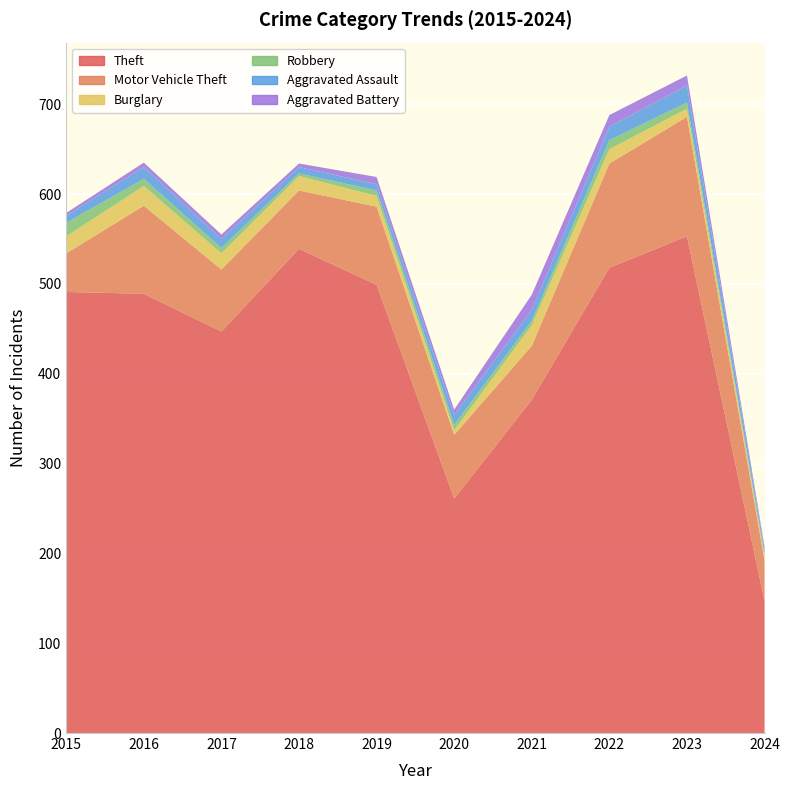

Reading left to right, transcribe all the data shown in this chart.

Theft: 491	489	447	539	499	261	371	518	553	147
Motor Vehicle Theft: 43	98	69	65	87	71	60	116	133	45
Burglary: 19	22	18	16	12	5	23	16	9	4
Robbery: 15	8	6	3	6	6	5	10	7	3
Aggravated Assault: 8	13	10	7	7	11	12	15	19	5
Aggravated Battery: 3	5	5	4	8	6	17	13	11	3